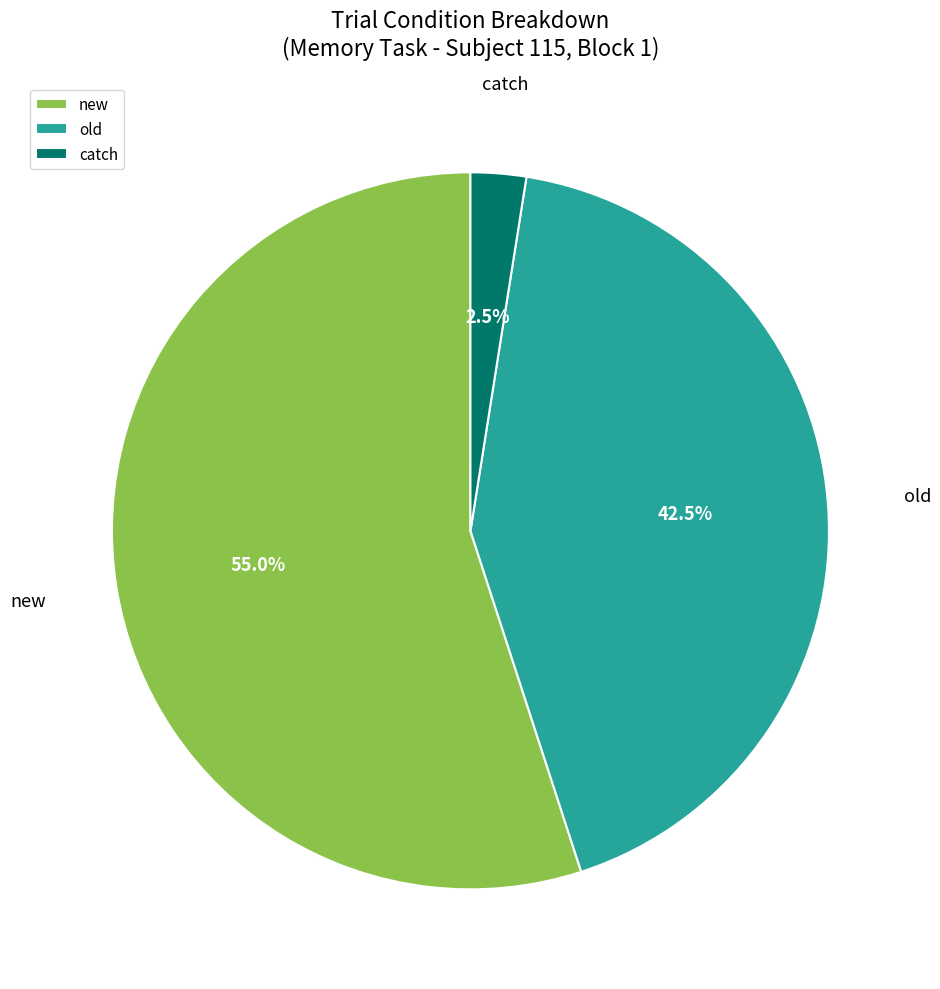

Between catch and old, which is larger?

old